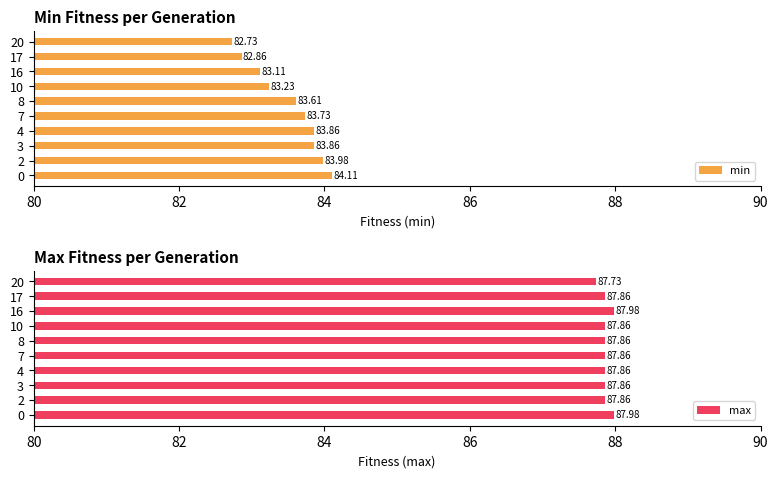

Is it true that min equals 120.5 at 7?

False